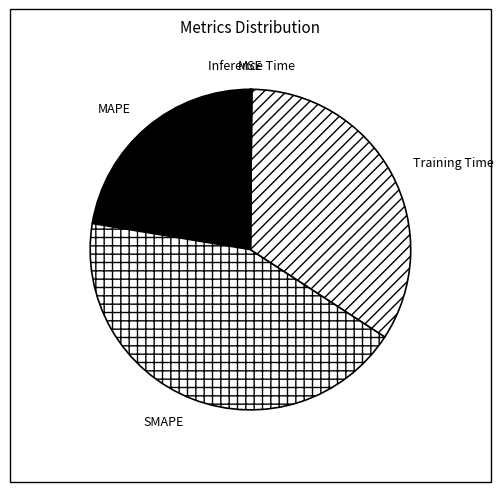

What is the largest slice in the pie chart?

SMAPE